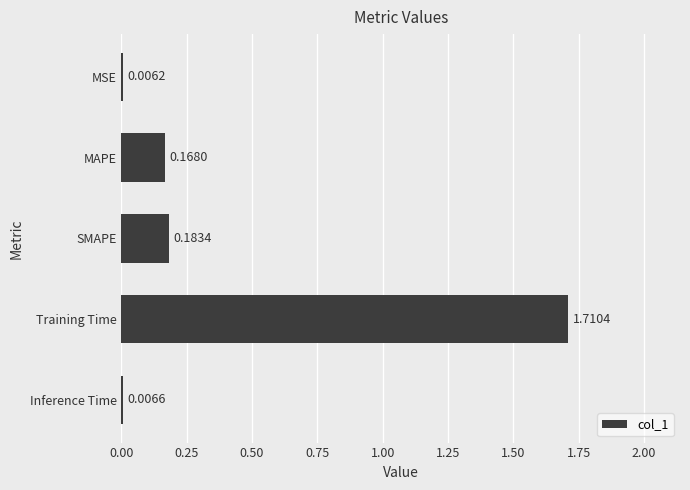

Which category has the highest value across all series?

Training Time